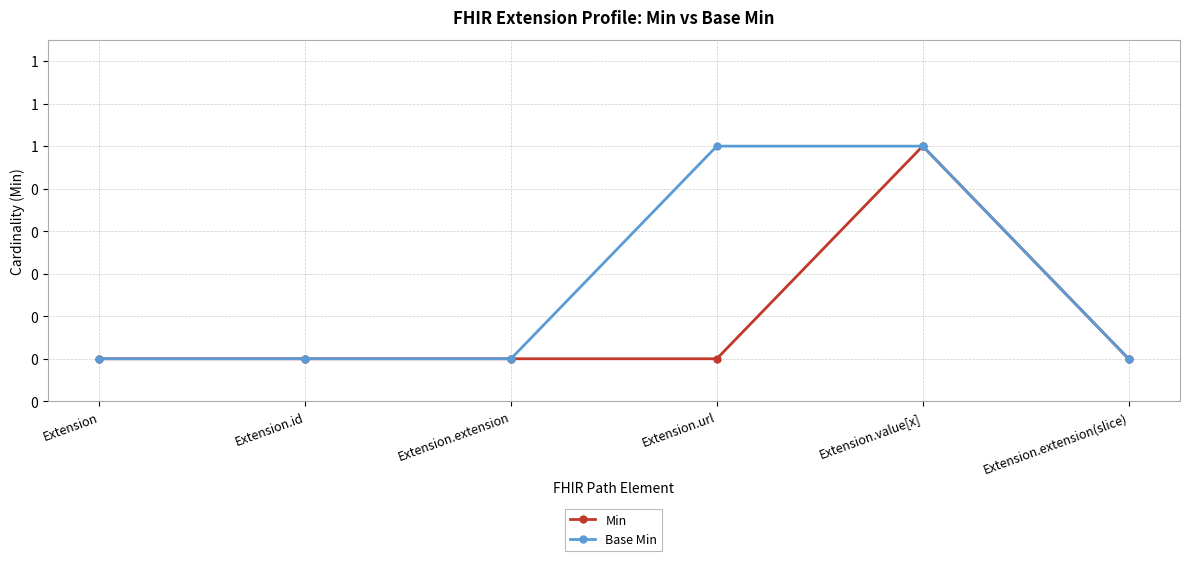

List the labels in order of Min value, smallest first.

Extension, Extension.id, Extension.extension, Extension.url, Extension.extension(slice), Extension.value[x]